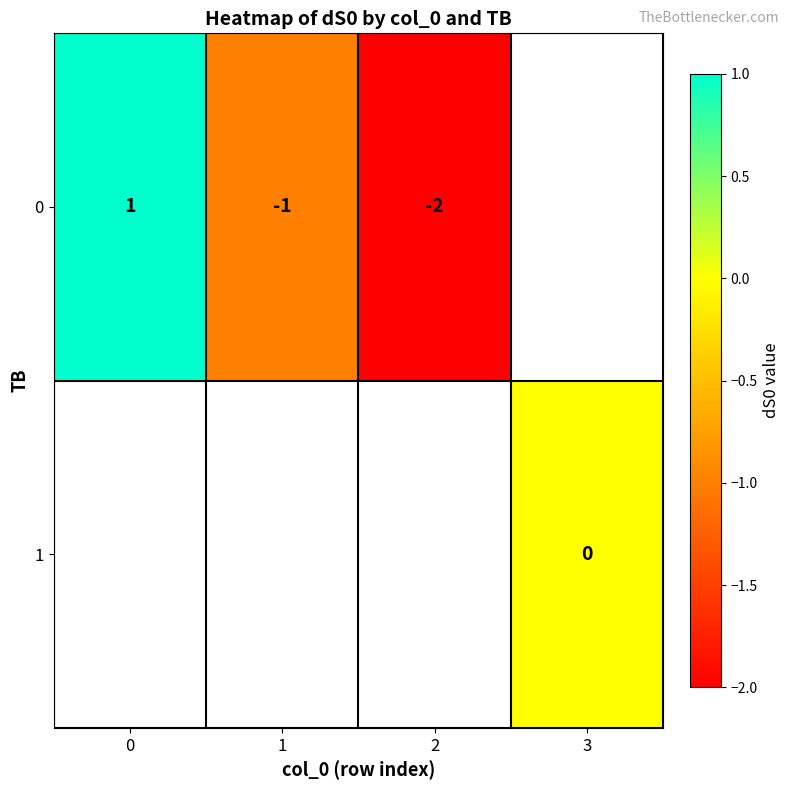

The value of 0 at 2 is -3. True or false?

False